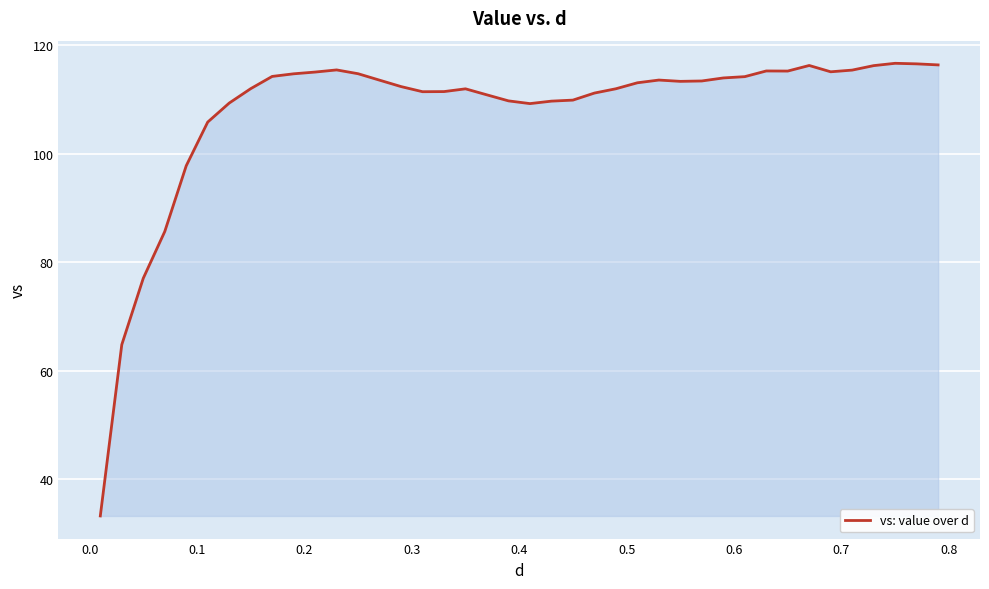

What is the difference between the maximum and minimum values?

83.4